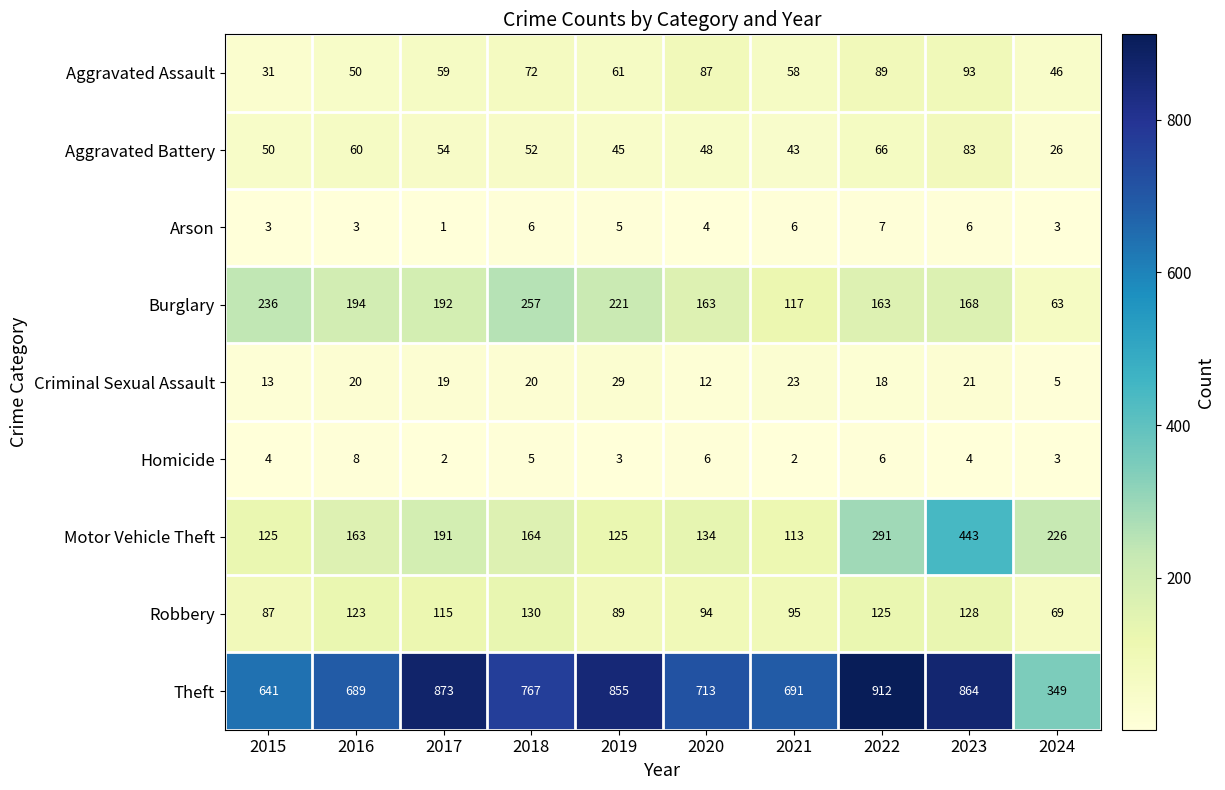

Where is Aggravated Battery nearest to the value 54?

2017